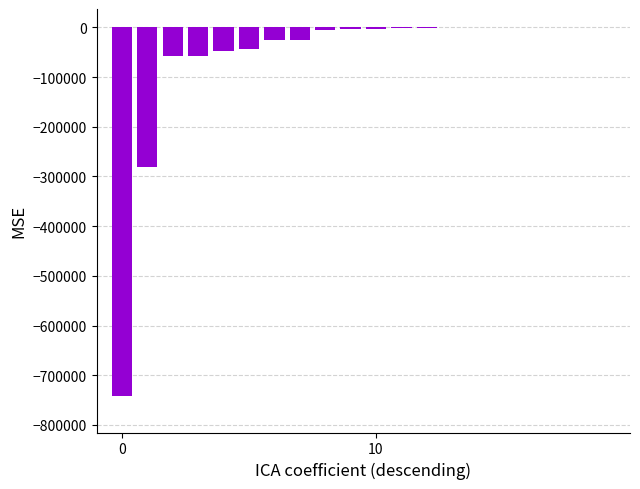

What is the sum of all values?

-1291133